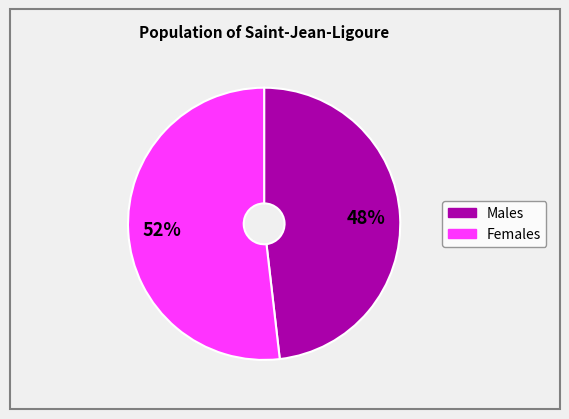

Is there any slice that represents more than half of the pie?

Yes